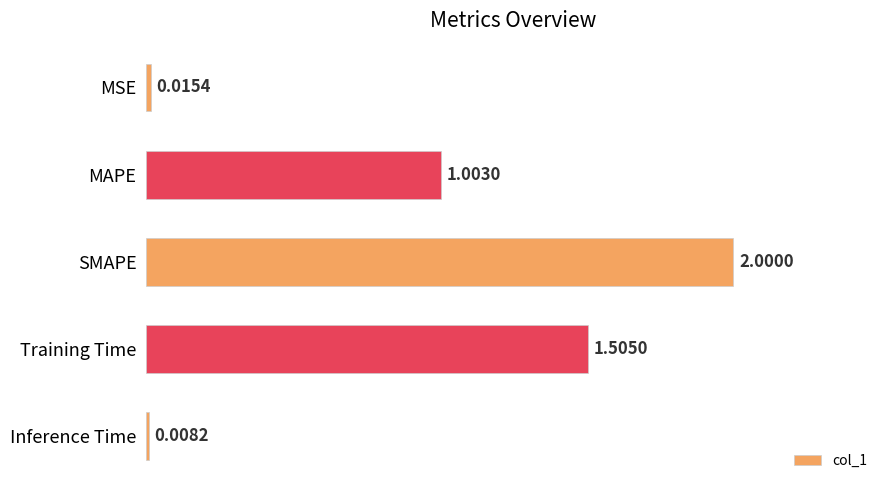

Rank the categories by value from lowest to highest.

Inference Time, MSE, MAPE, Training Time, SMAPE